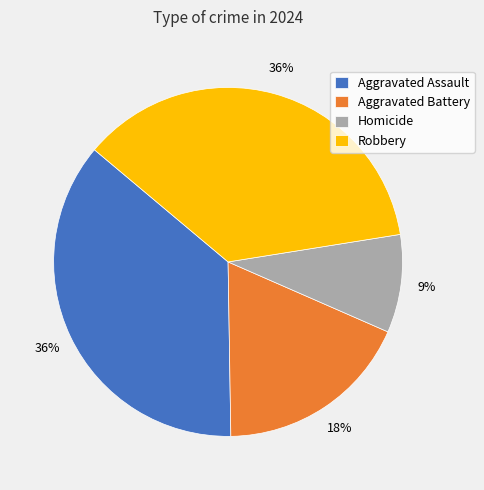

To the nearest percent, what is the average slice percentage?

25%